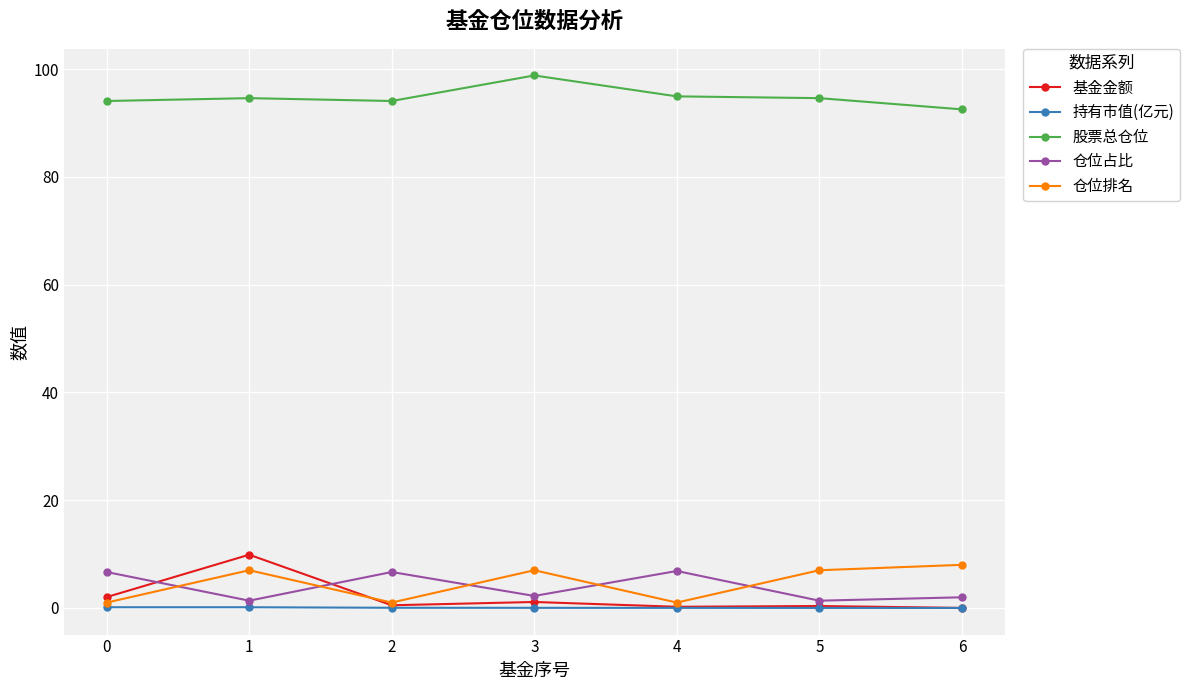

What is the average value of the 股票总仓位 series?

94.8